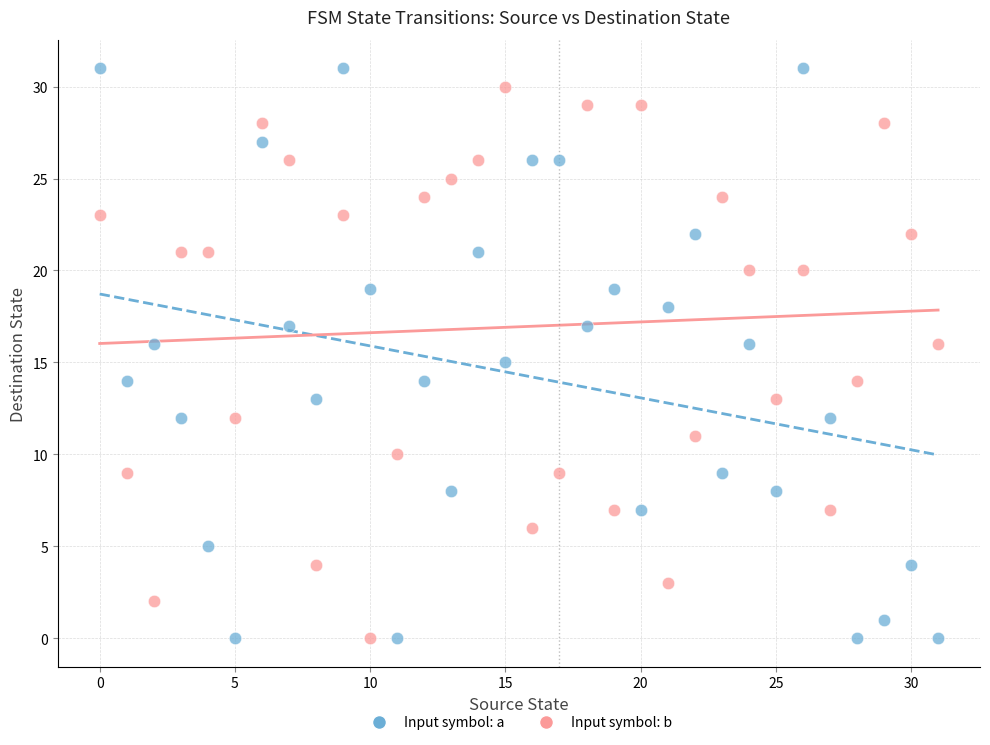

Which series has the widest spread of Y values?

Input symbol: a